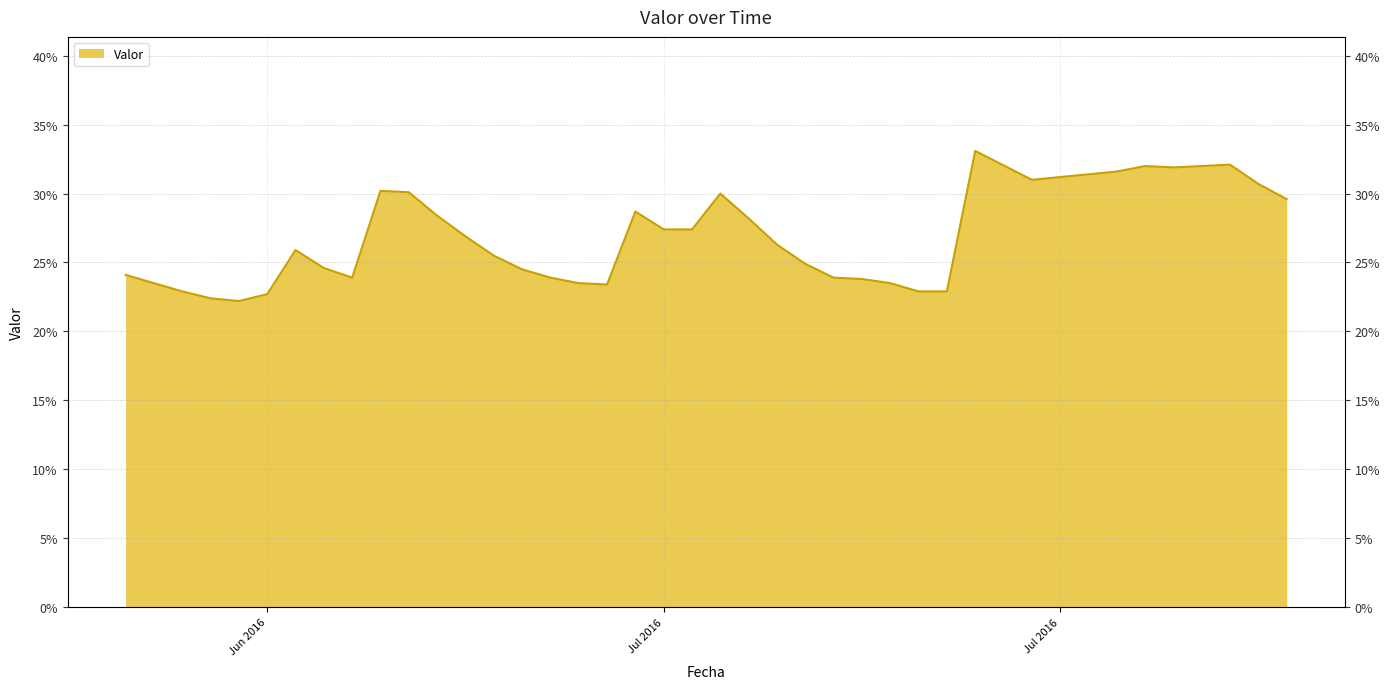

Which has a higher value, 2016-07-07 or 2016-07-13?

2016-07-07